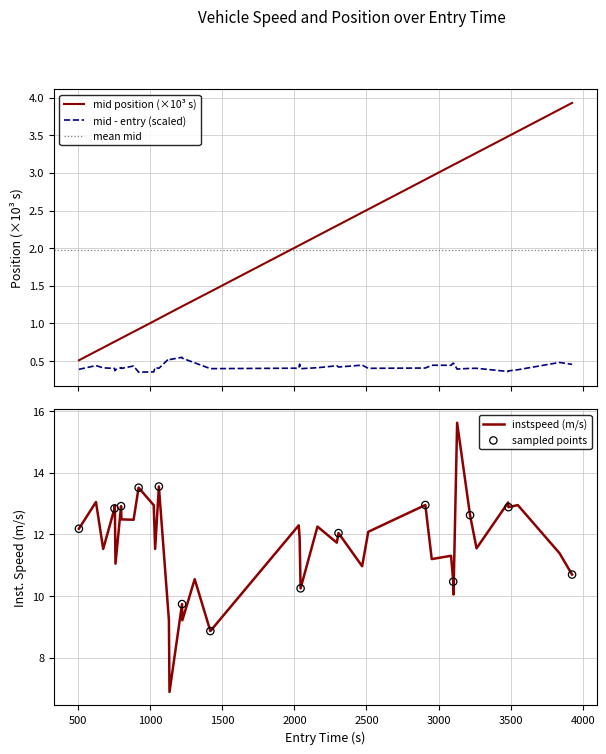

At how many categories does at least one series exceed 9?

38